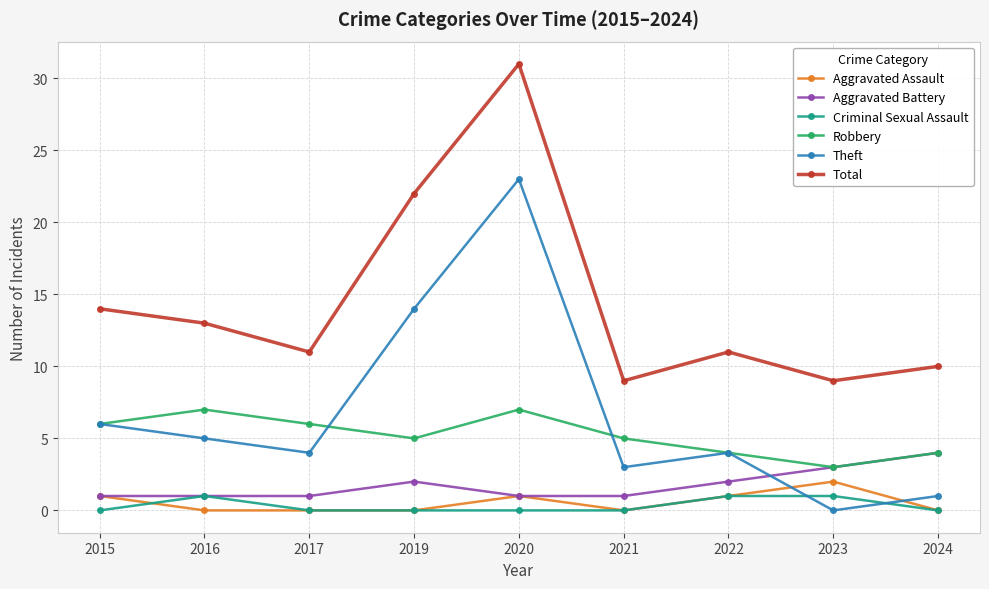

At which category is the sum across all series the highest?

2020